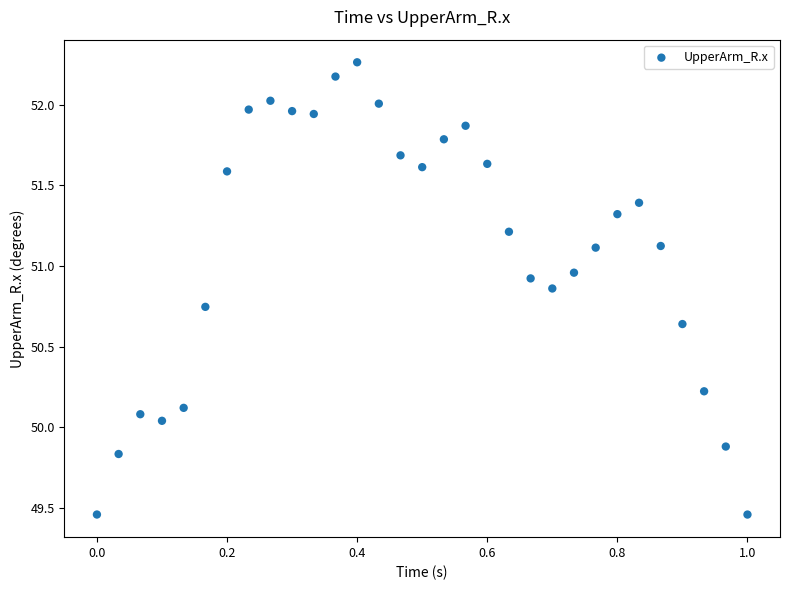

What is the range of X values (max minus min)?

1.0